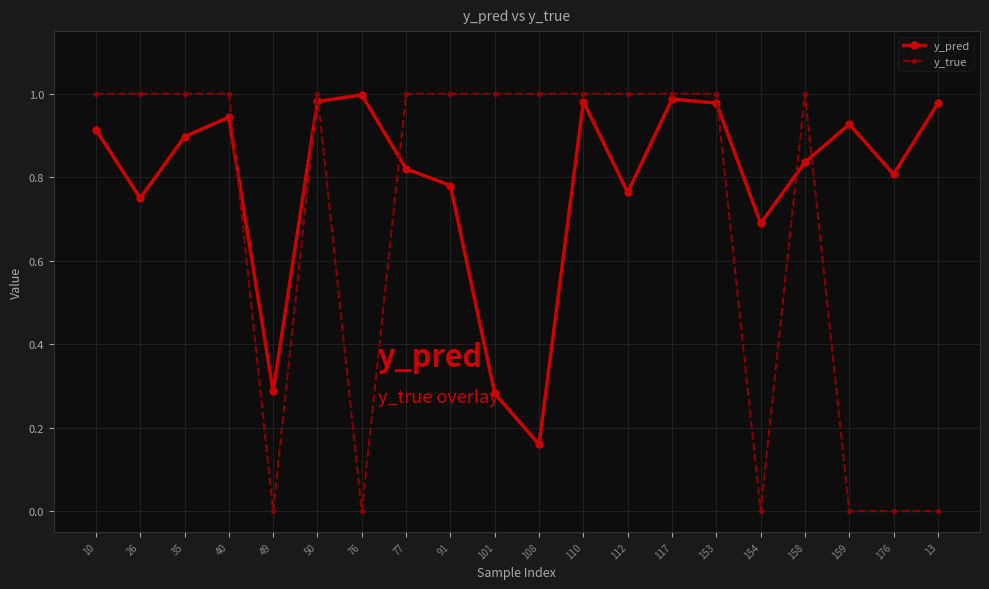

Between 76 and 91, which series saw the biggest shift?

y_true